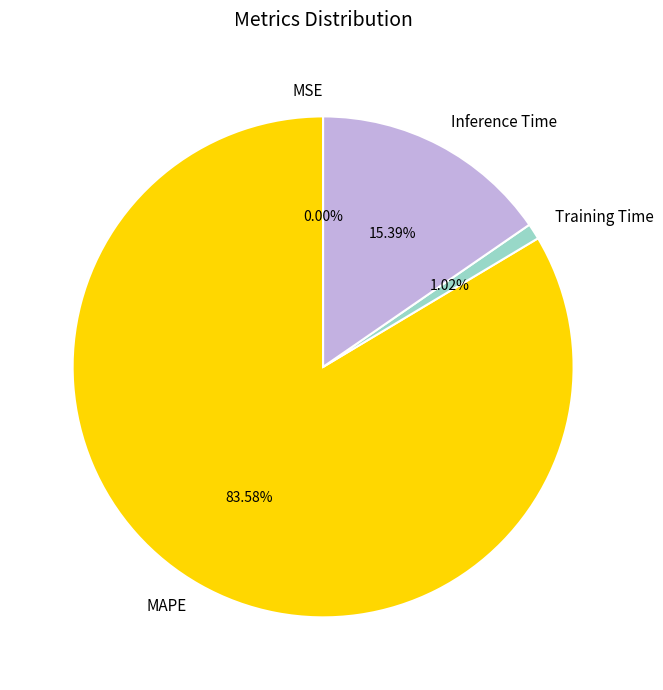

True or false: MAPE accounts for 84% of the total.

True